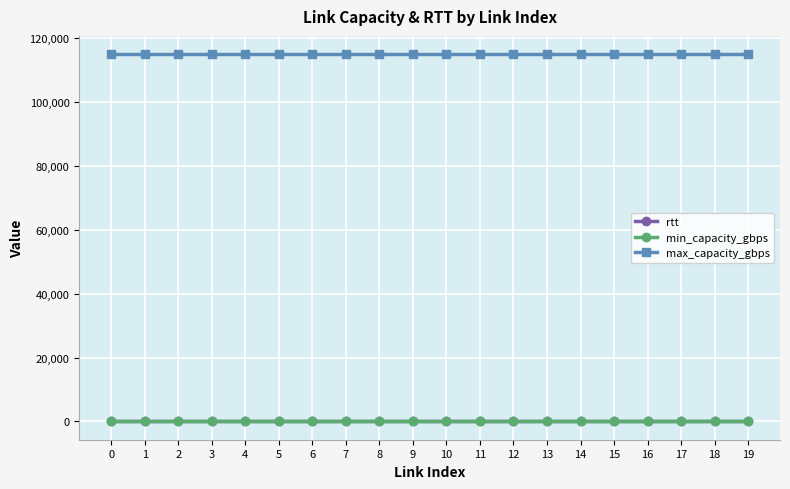

What are all the series names shown in the legend?

rtt, min_capacity_gbps, max_capacity_gbps